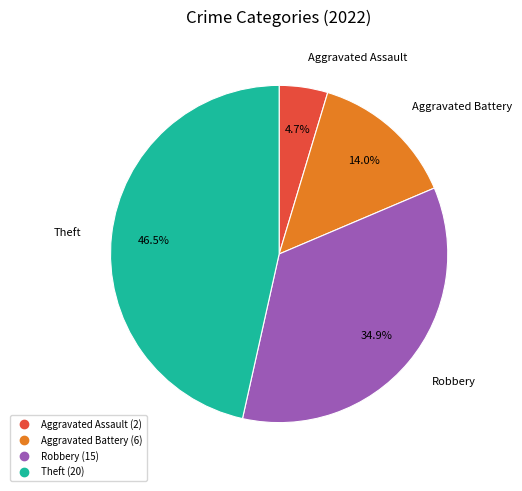

Is there a majority slice in this chart?

No